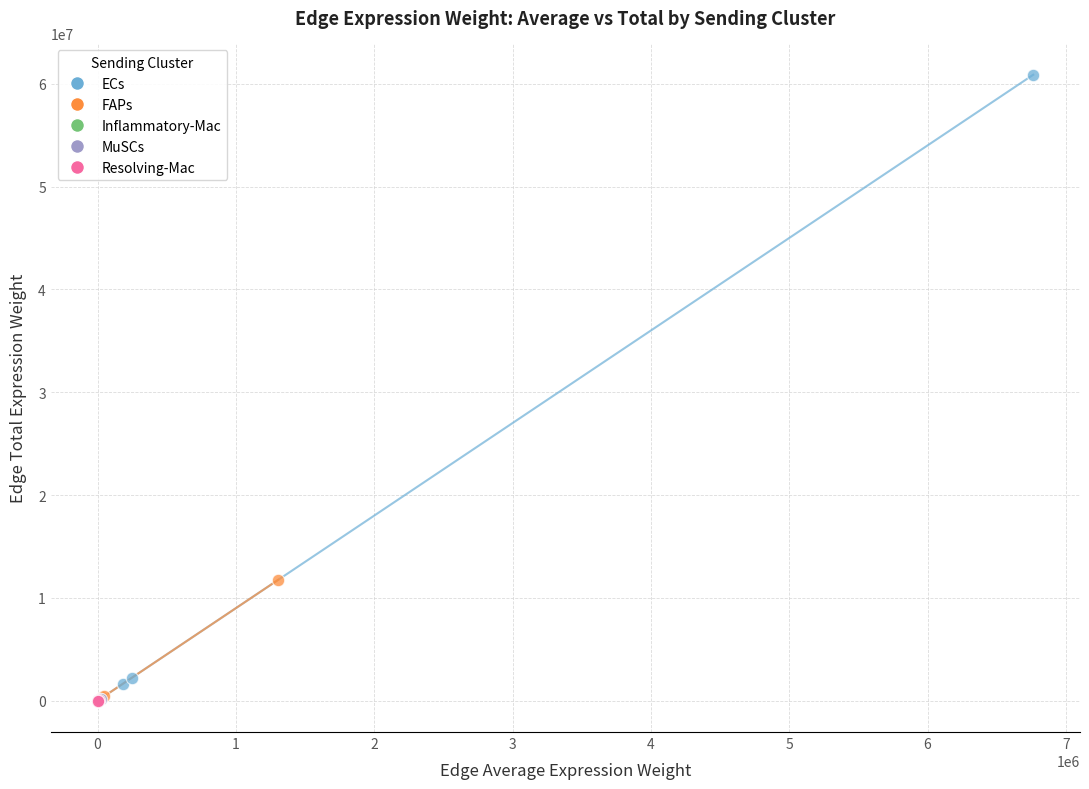

Which series has the widest spread of Y values?

ECs